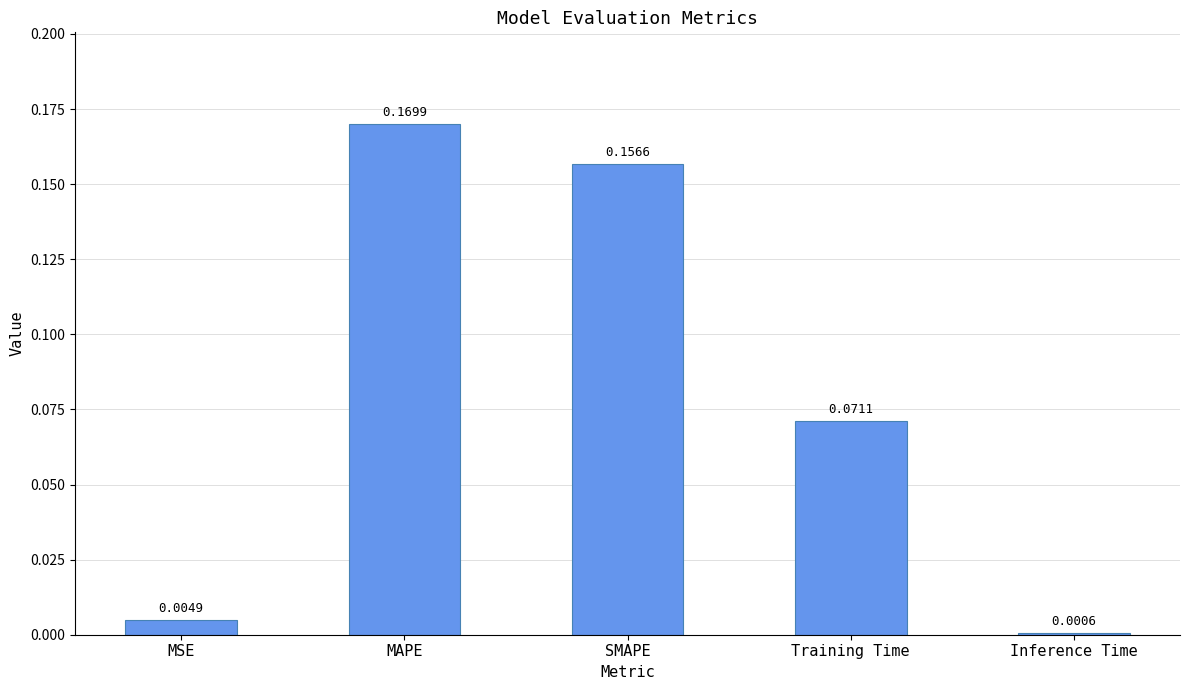

What is the sum of all values?

0.4